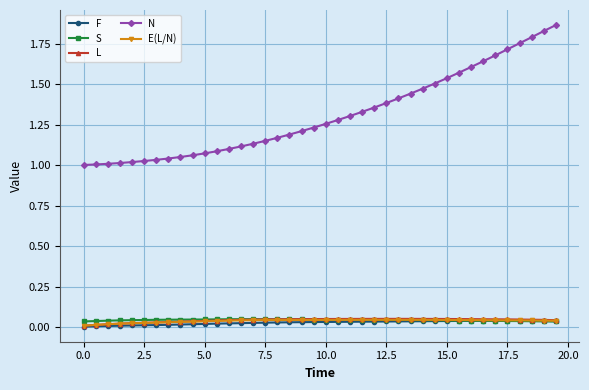

Which series has the largest total across all categories?

N